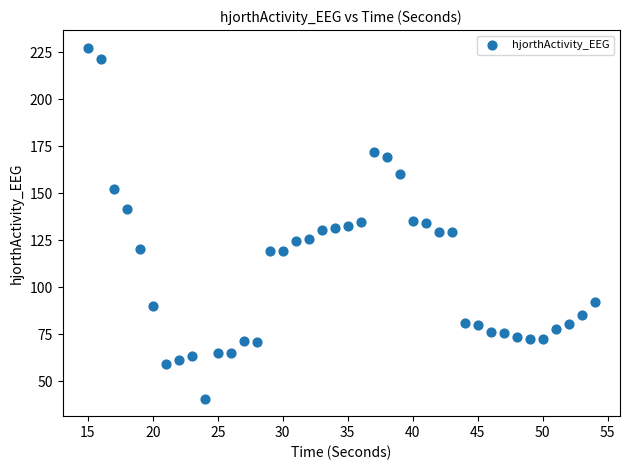

What is the range of X values (max minus min)?

39.0